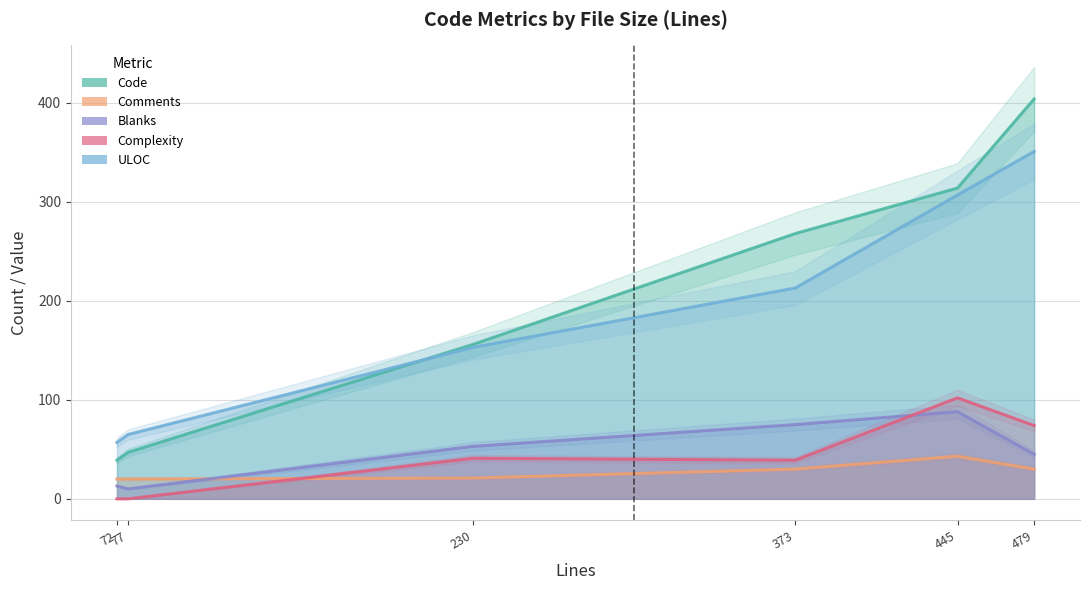

True or false: Code and Blanks intersect in this chart.

False